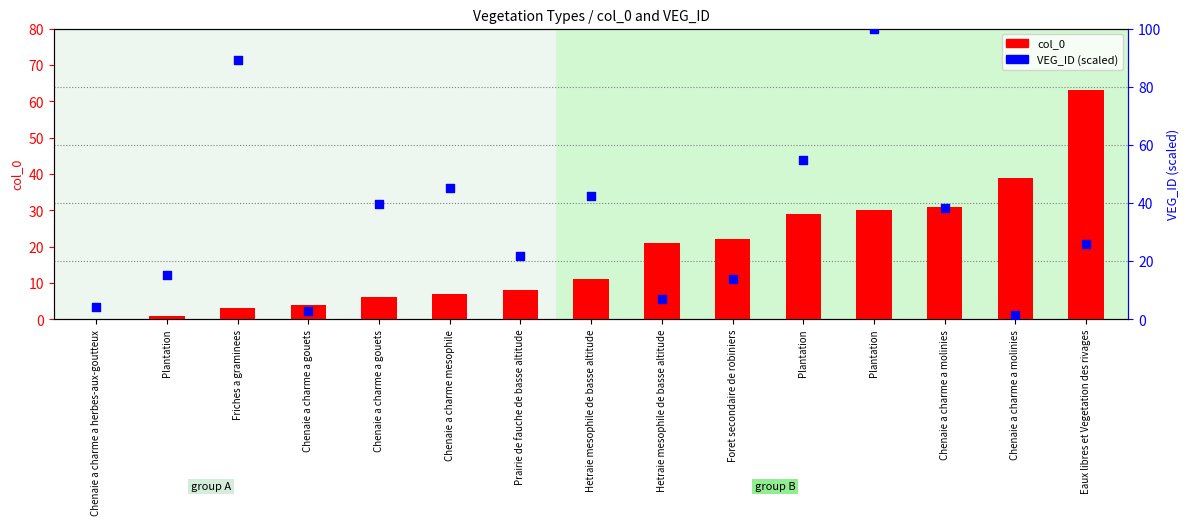

Which series has the largest total across all categories?

VEG_ID